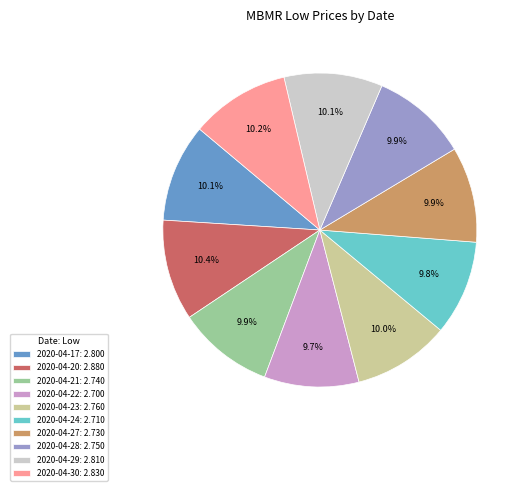

What portion of the pie excludes 2020-04-21: 2.740?

90.1%